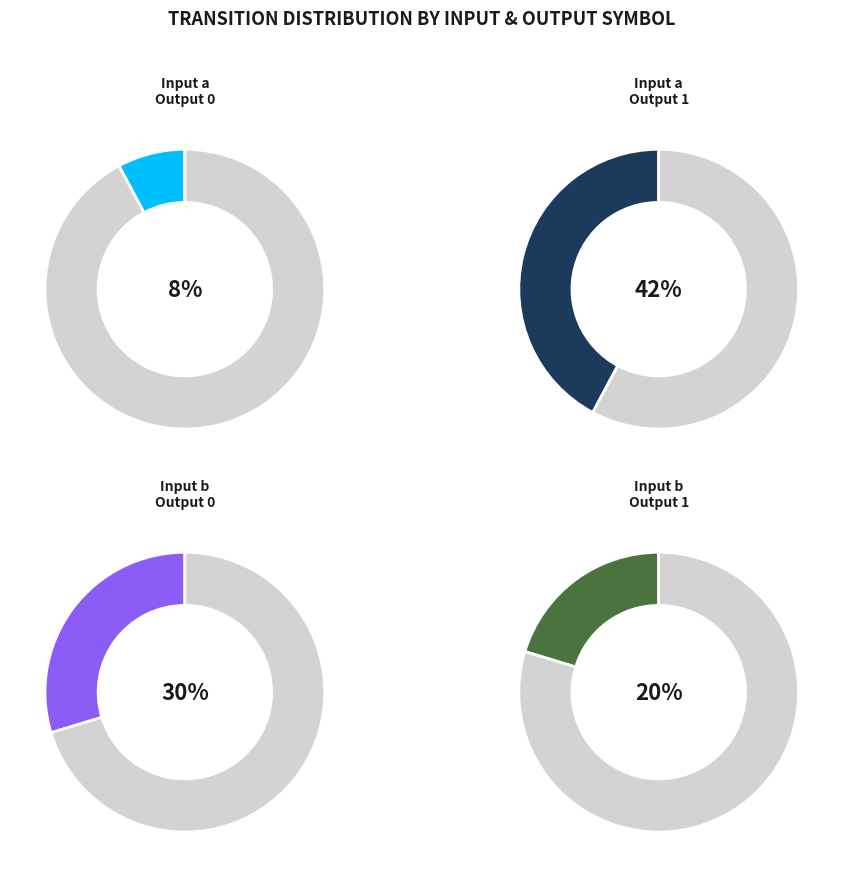

Is b (output=1) the majority of the pie?

No